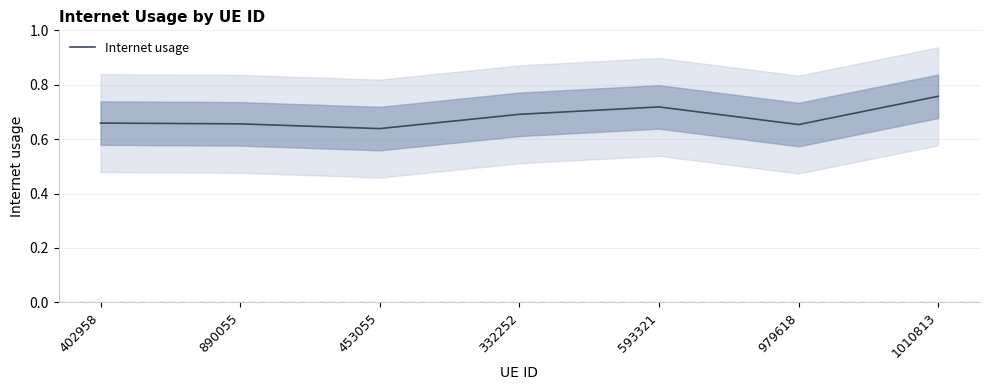

At which category does the data reach its first local valley?

453055